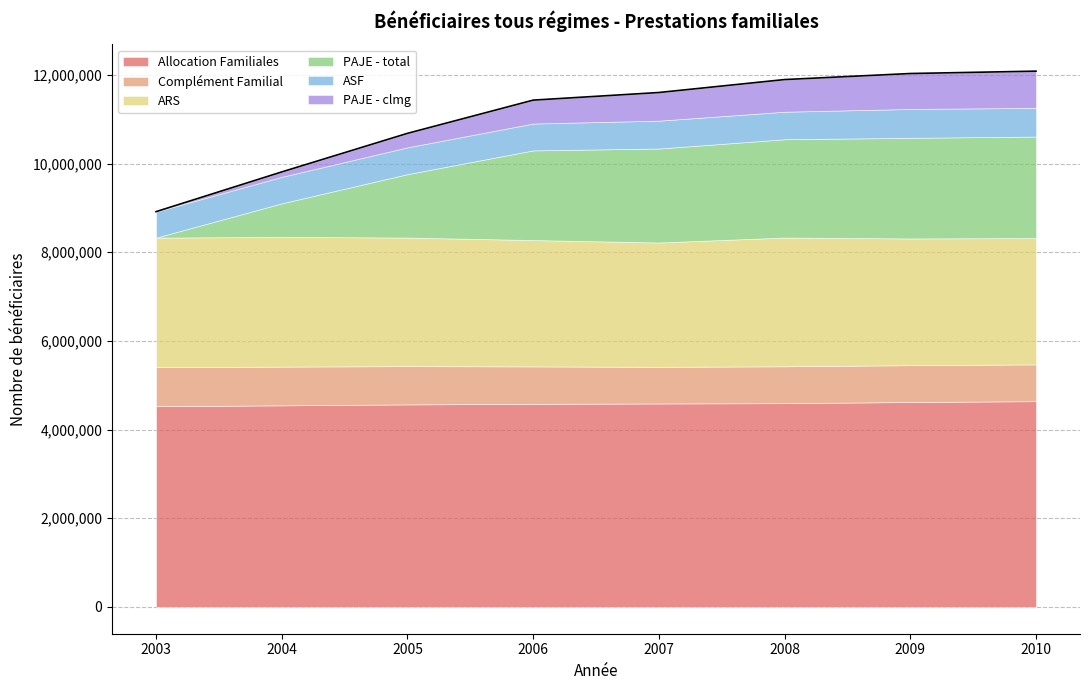

Is it true that PAJE - total equals 2181634 at 2005?

False